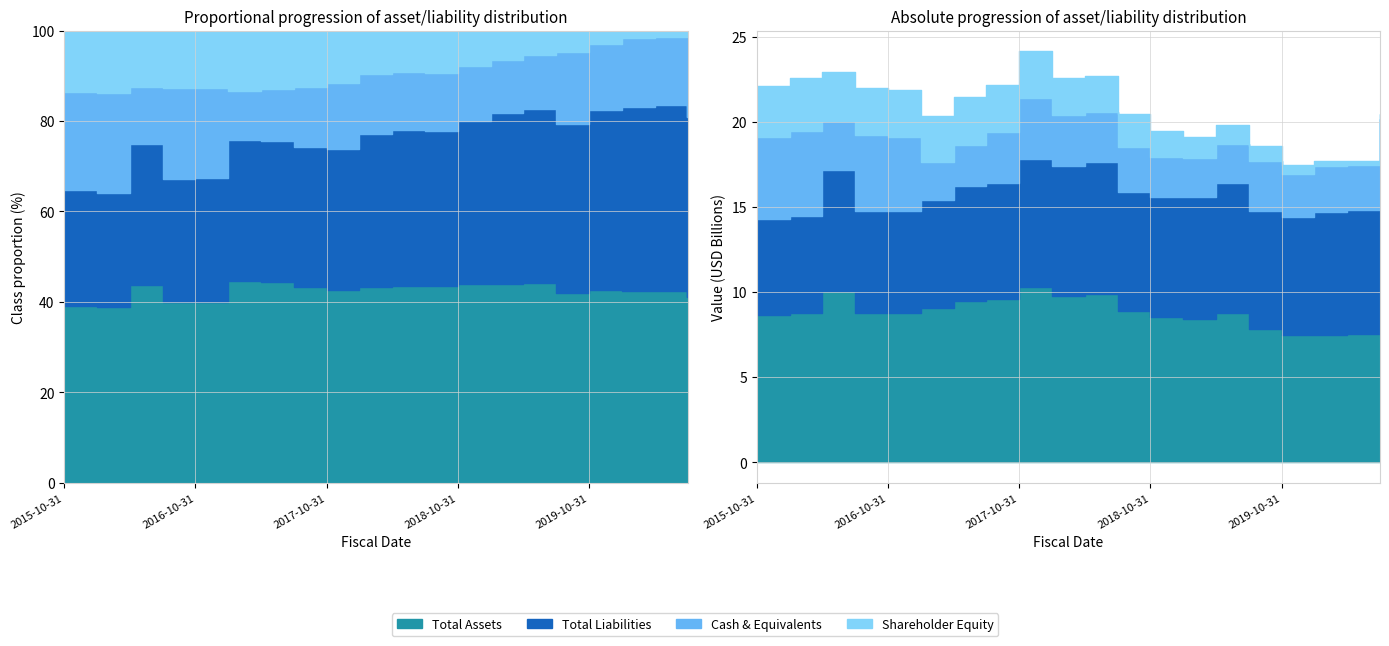

Does the chart display data point markers on the line(s)?

No